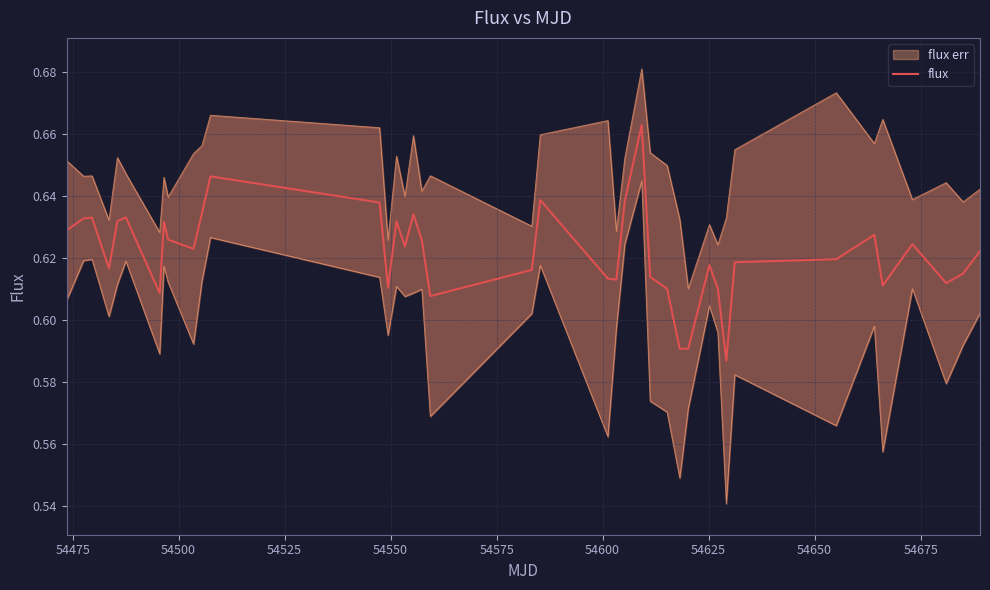

What is the difference between the second highest and second lowest values?

0.1